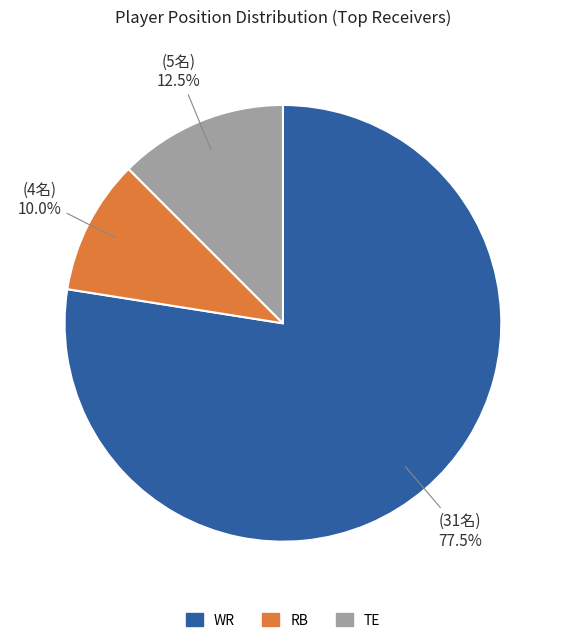

Between RB and TE, which is larger?

TE